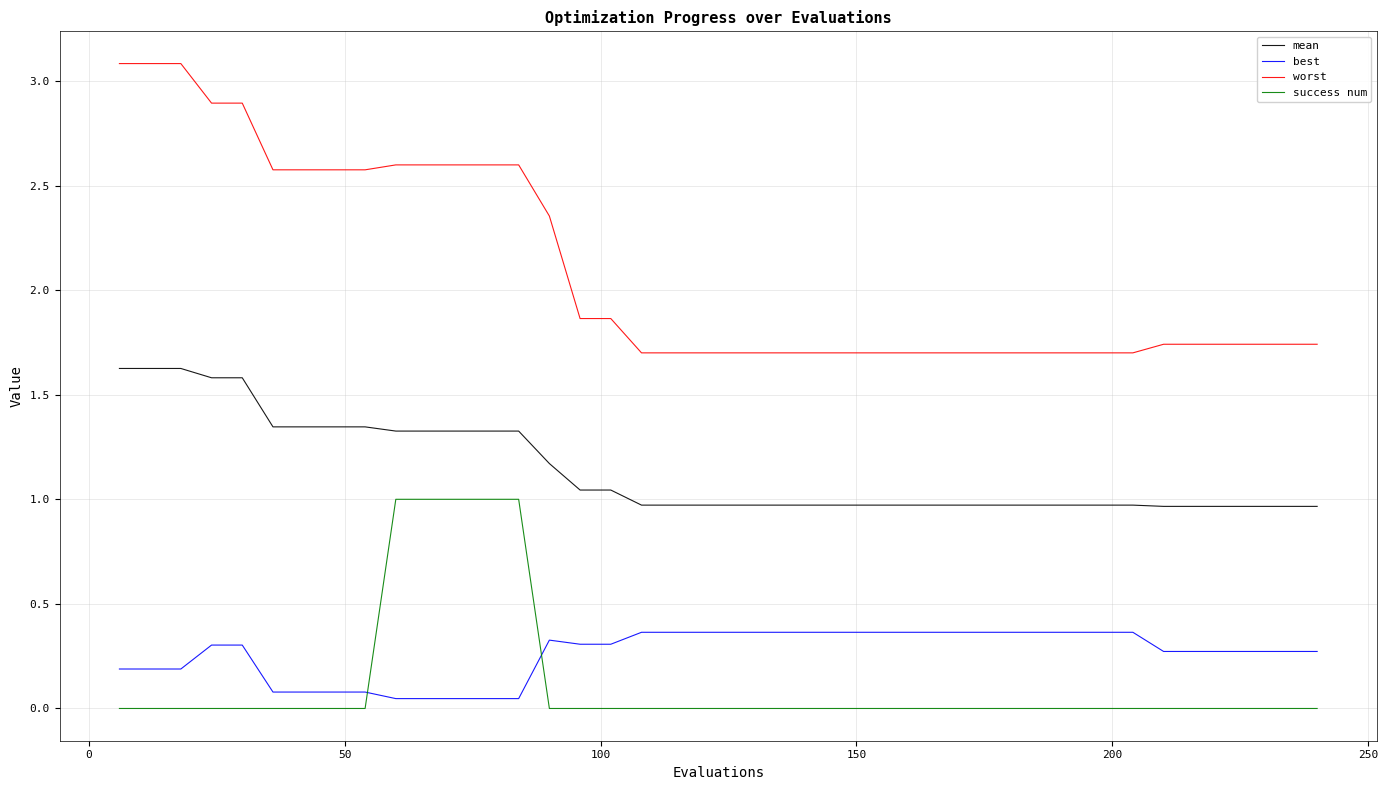

Rank the series by their maximum value, from highest to lowest.

worst, mean, success num, best